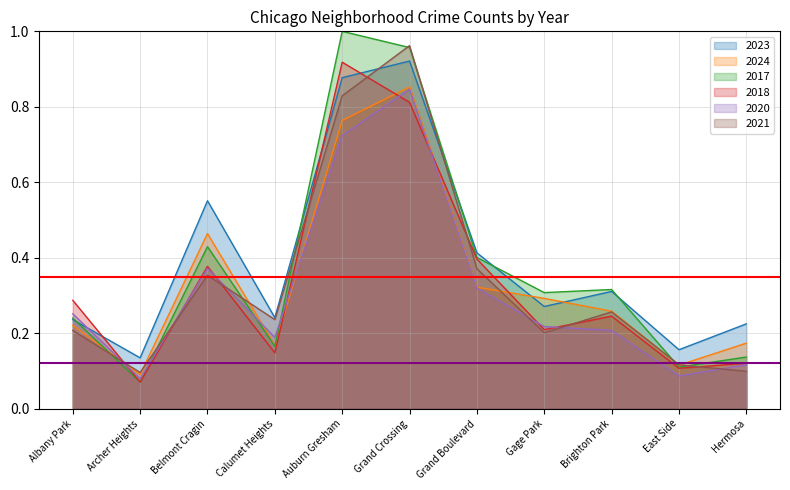

How many interior local peaks does the 2020 series have?

2